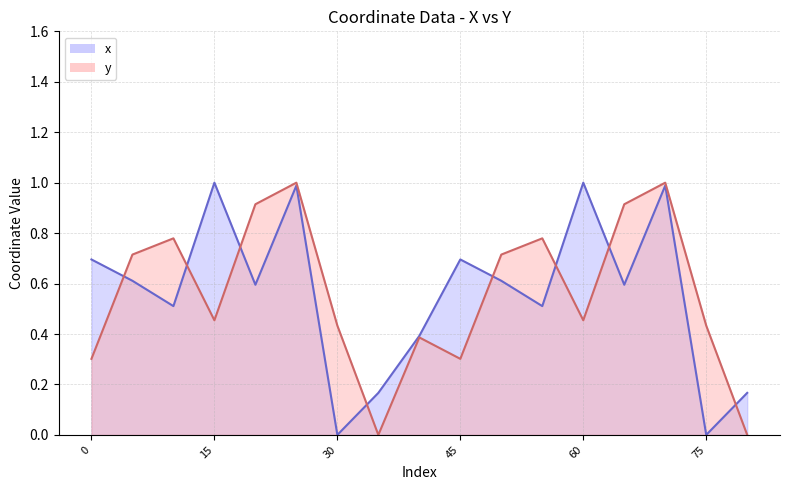

At which label is x closest to 0?

30